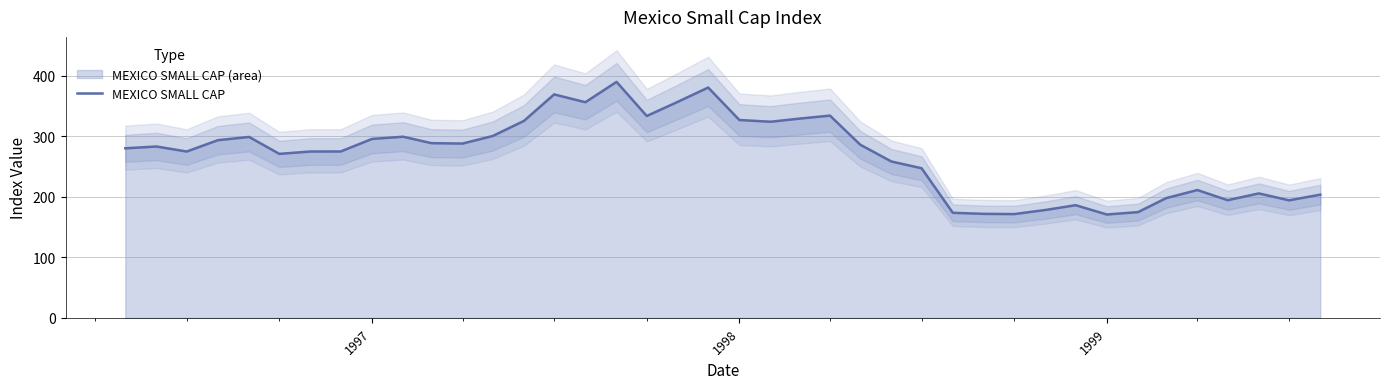

What is the maximum value for MEXICO SMALL CAP?

389.5